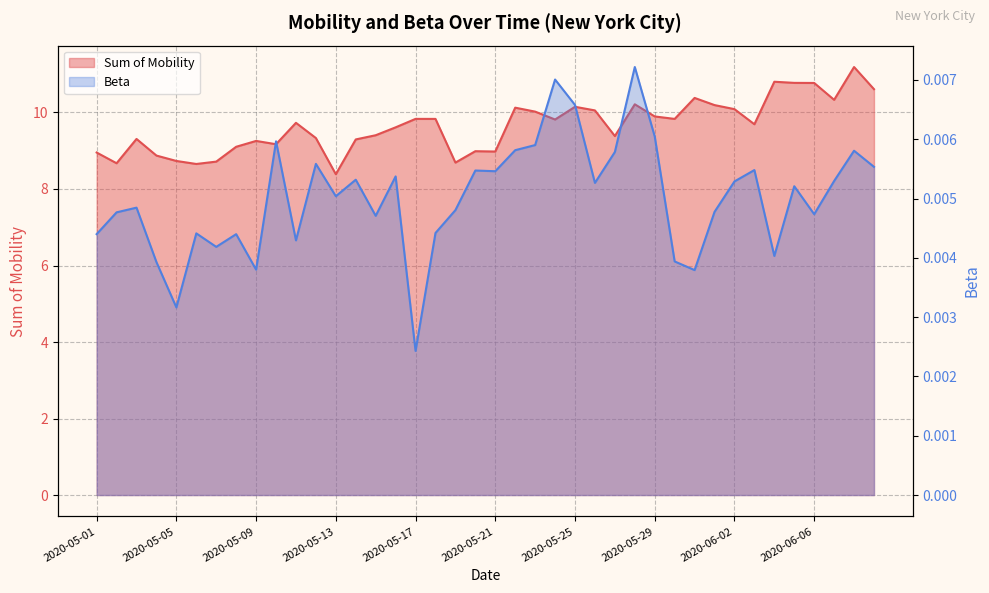

Rank the series by their maximum value, from highest to lowest.

Sum of Mobility, Beta